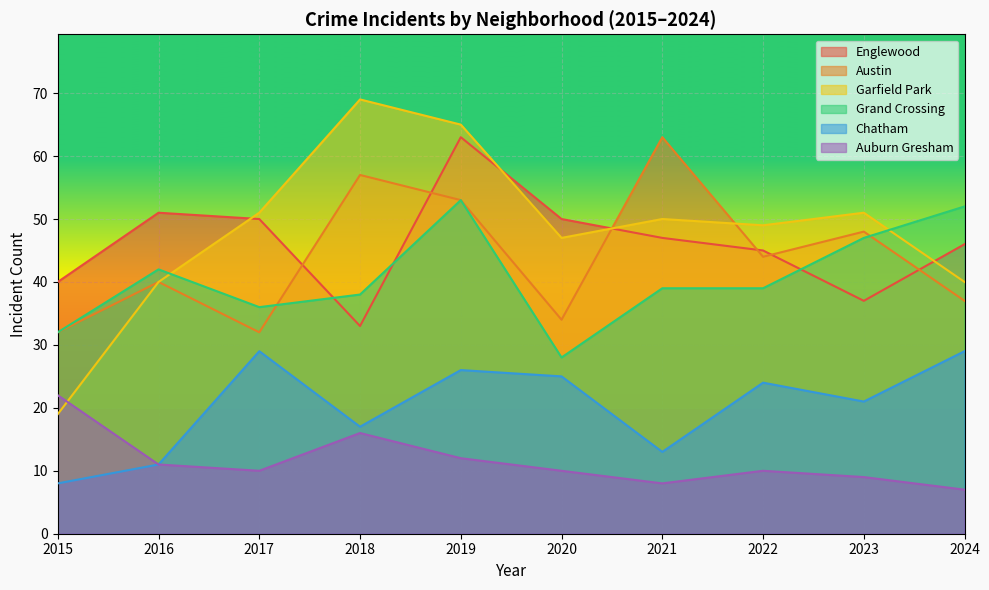

Reading right to left, what are all the values shown in this chart?

Englewood: 46	37	45	47	50	63	33	50	51	40
Austin: 37	48	44	63	34	53	57	32	40	32
Garfield Park: 40	51	49	50	47	65	69	51	40	19
Grand Crossing: 52	47	39	39	28	53	38	36	42	32
Chatham: 29	21	24	13	25	26	17	29	11	8
Auburn Gresham: 7	9	10	8	10	12	16	10	11	22